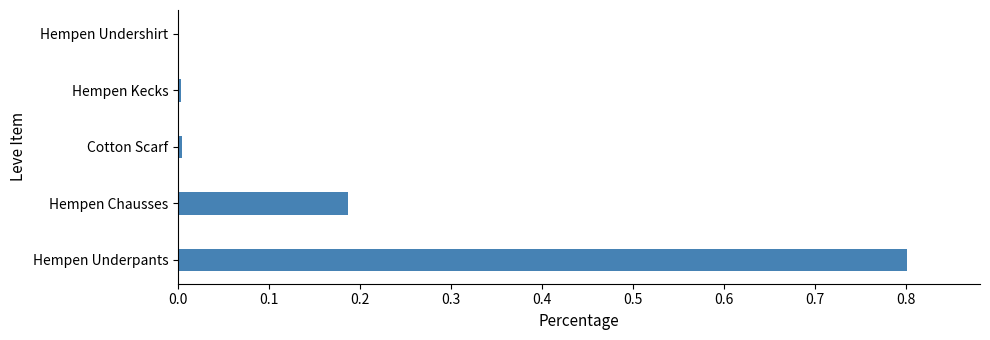

Which label corresponds to the largest value in the chart?

Hempen Underpants